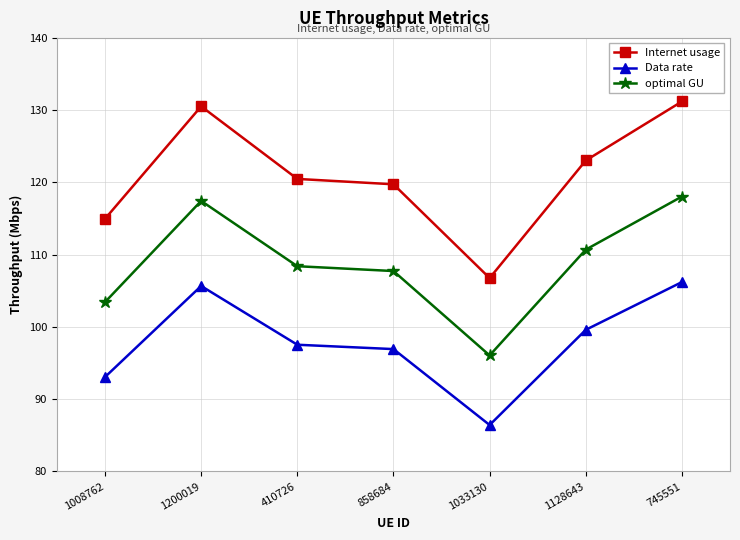

Between 1200019 and 745551, which series saw the biggest shift?

Internet usage